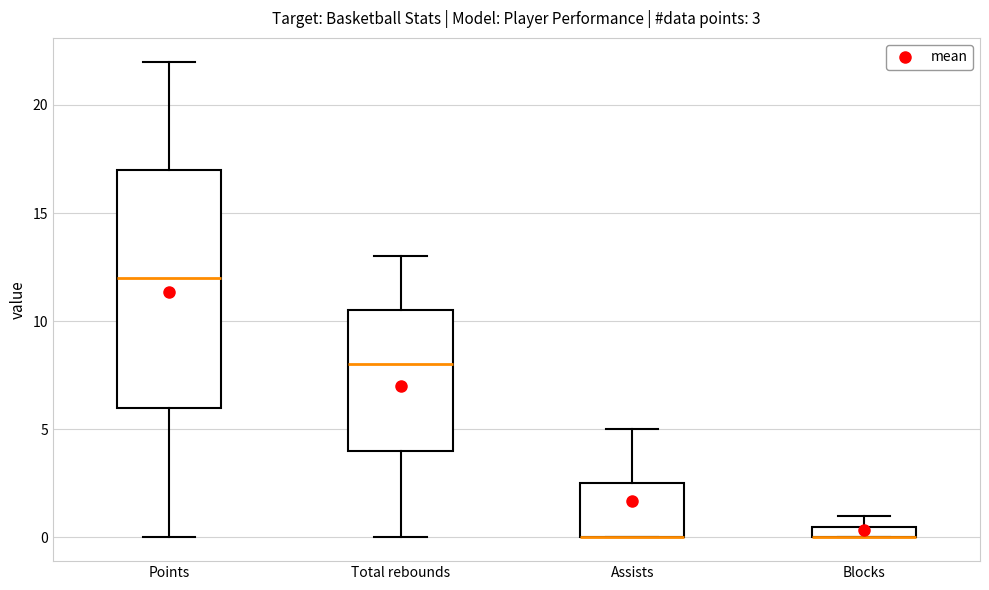

Comparing the boxes themselves (not the whiskers), which one is the tallest?

Points